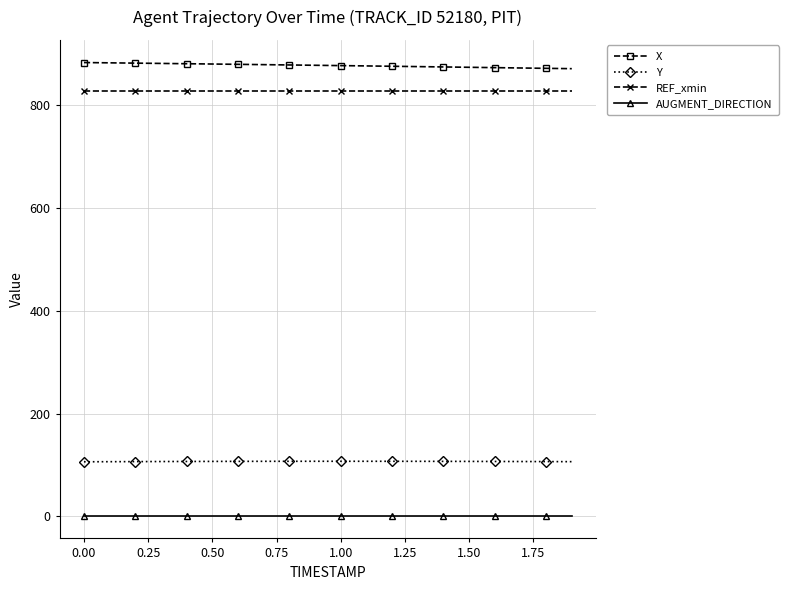

True or false: Y and X cross at least once.

False